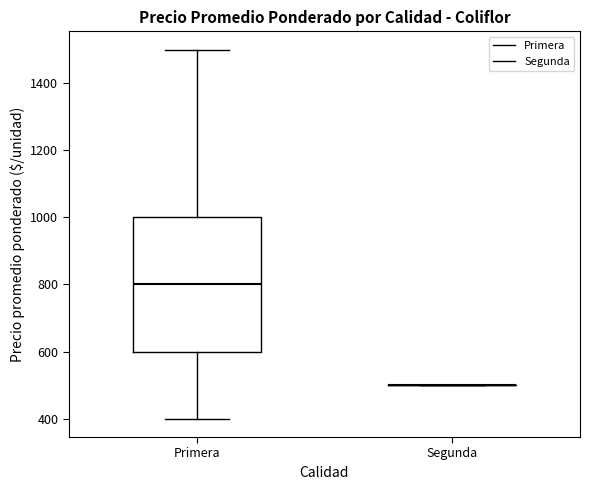

Reading left to right, read every box against the y-axis: the position of its median line, the range the box covers, and the ends of its whiskers. The values are not printed on the chart, so give them approximately, as read against the axis.

Primera: median 800, box 600 to 1000, whiskers 400 to 1500
Segunda: box collapsed to a line at 500, whiskers 500 to 500